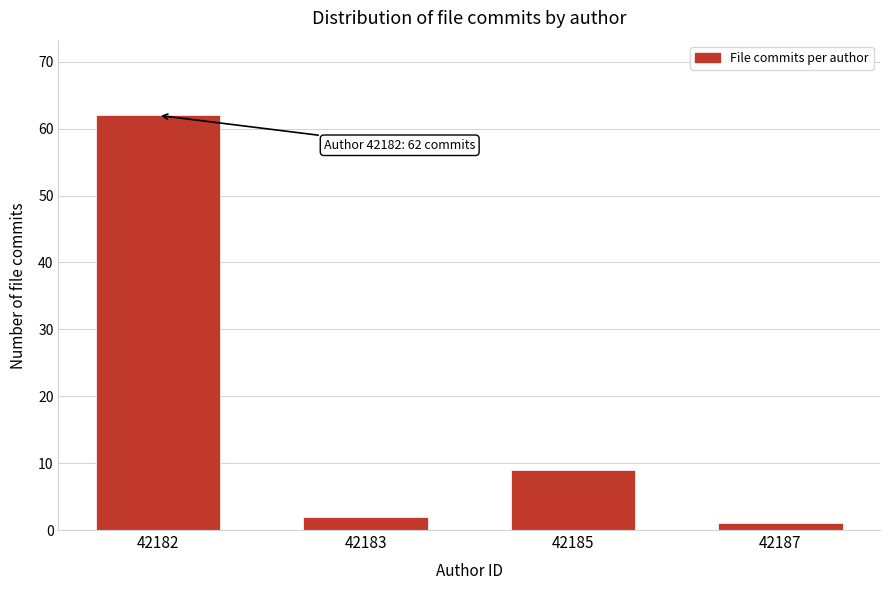

Reading right to left, list all the values displayed in this chart.

1	9	2	62